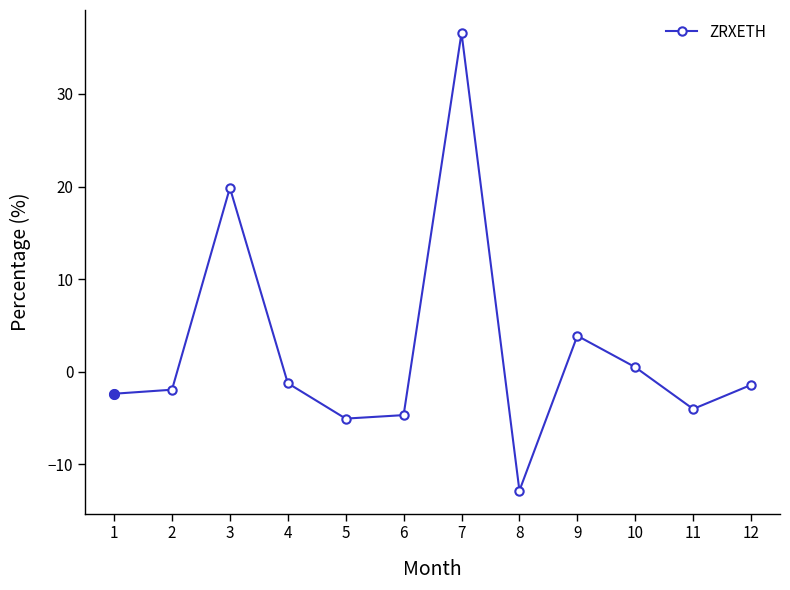

What is the value of the 1st point from the left?

-2.4